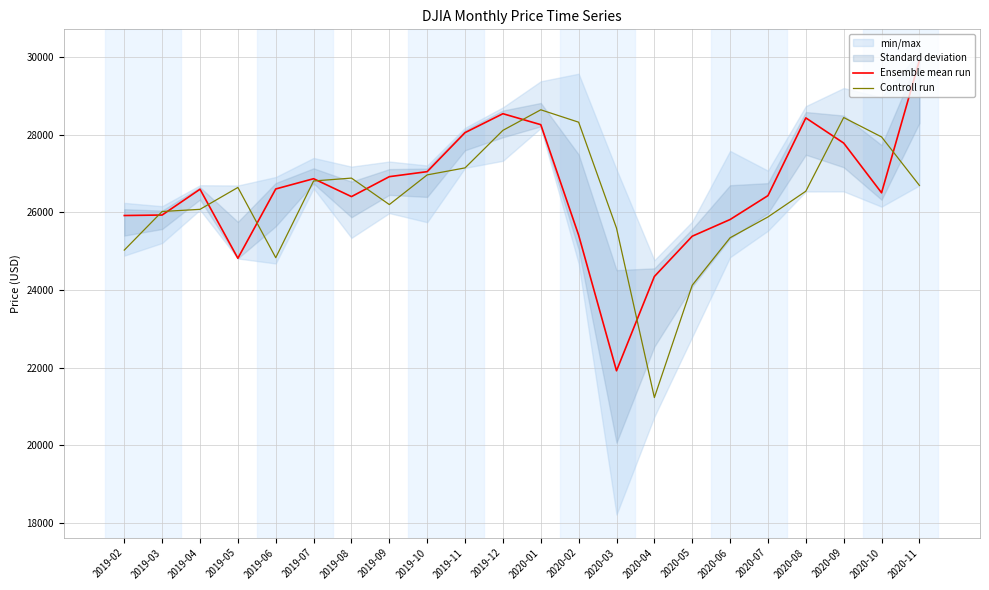

What is the sum of all Controll run values?

579422.0